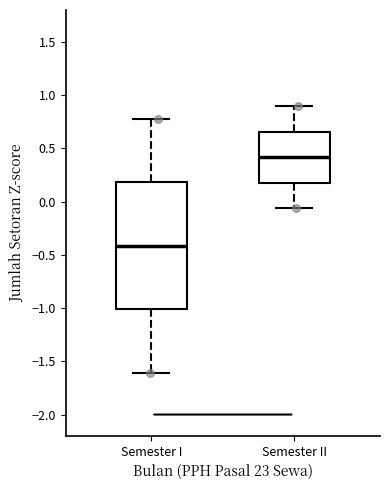

Where does the upper whisker of the box for Semester I end on the y-axis? The values are not printed on the chart, so give them approximately, as read against the axis.

0.80